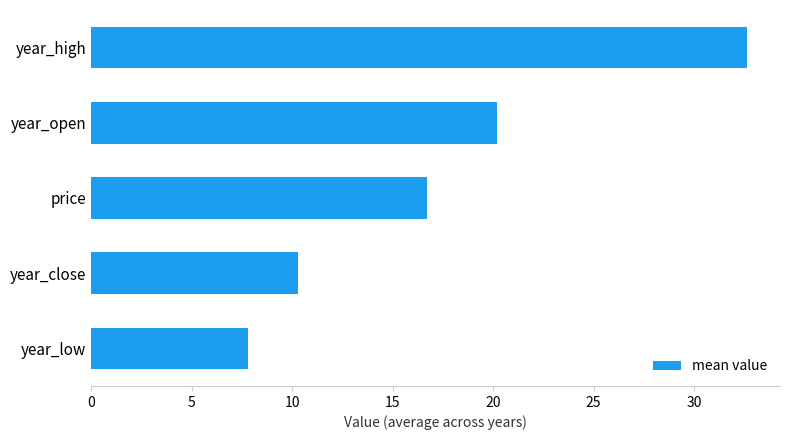

Does the chart contain any negative values?

No